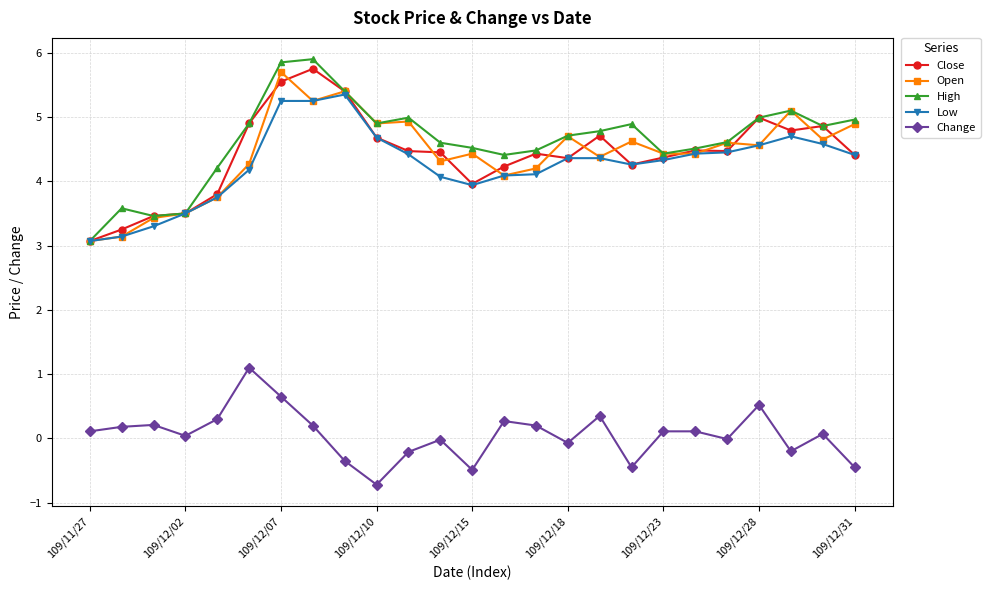

What is the minimum value for Change?

-0.7